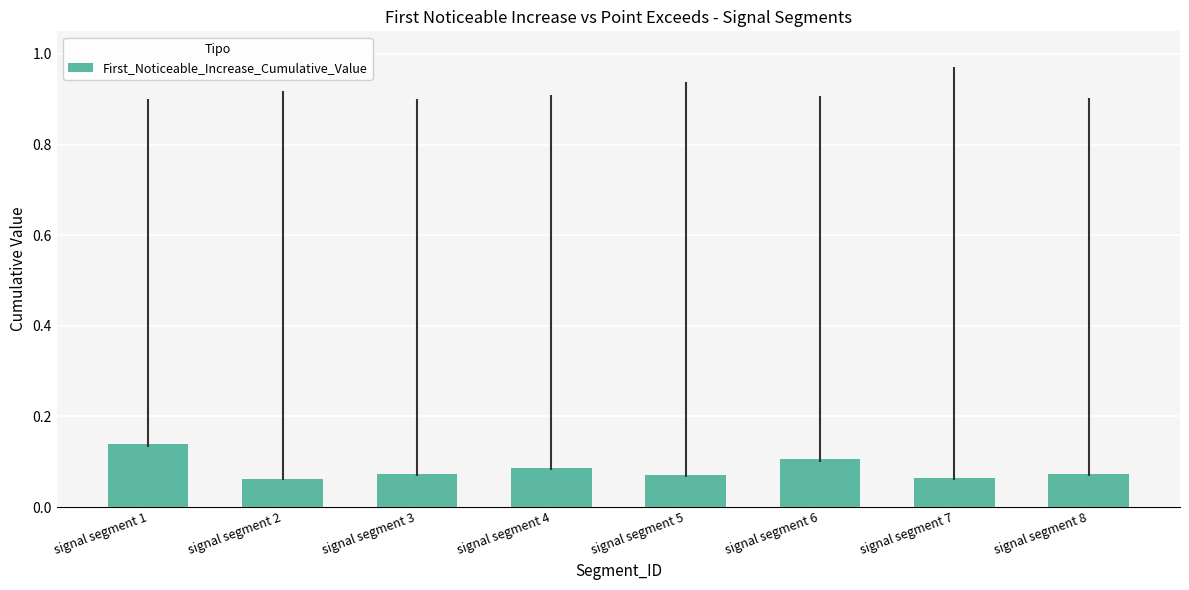

Is it true that the value at signal segment 7 is 0.0?

False